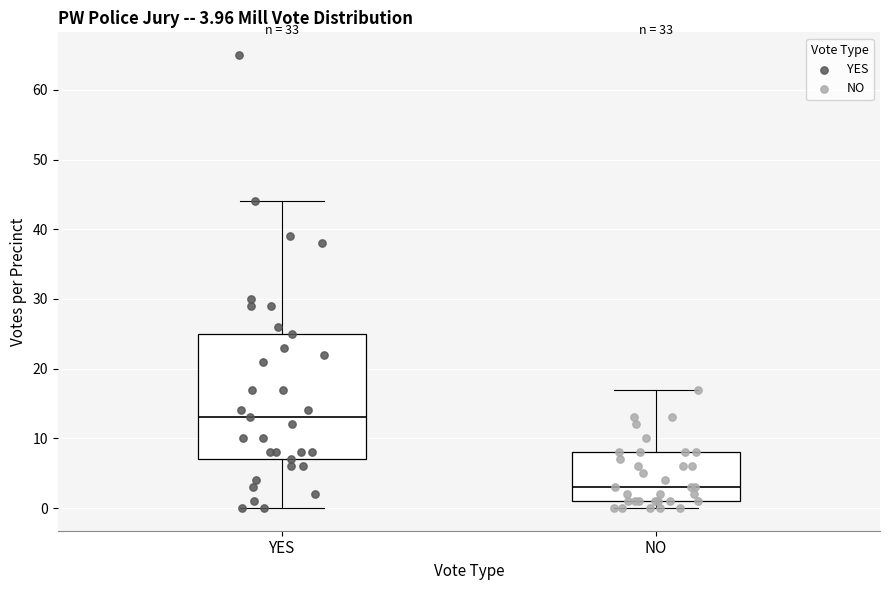

Comparing the boxes themselves (not the whiskers), which one is the tallest?

YES